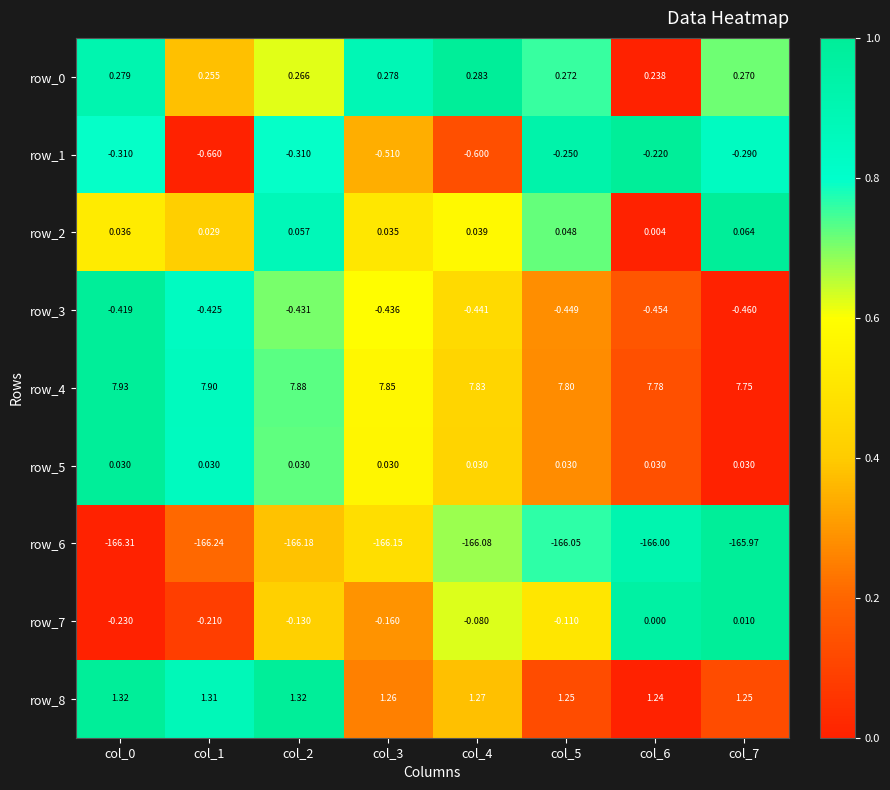

Is the value of row_0 at col_4 greater than the value of row_5 at col_2?

Yes